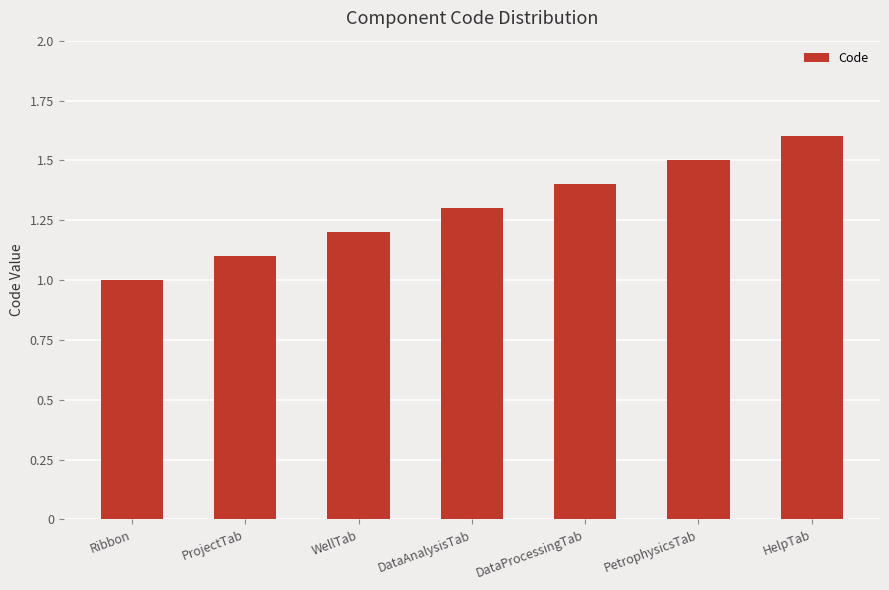

Is it true that the value at Ribbon is 1.0?

True